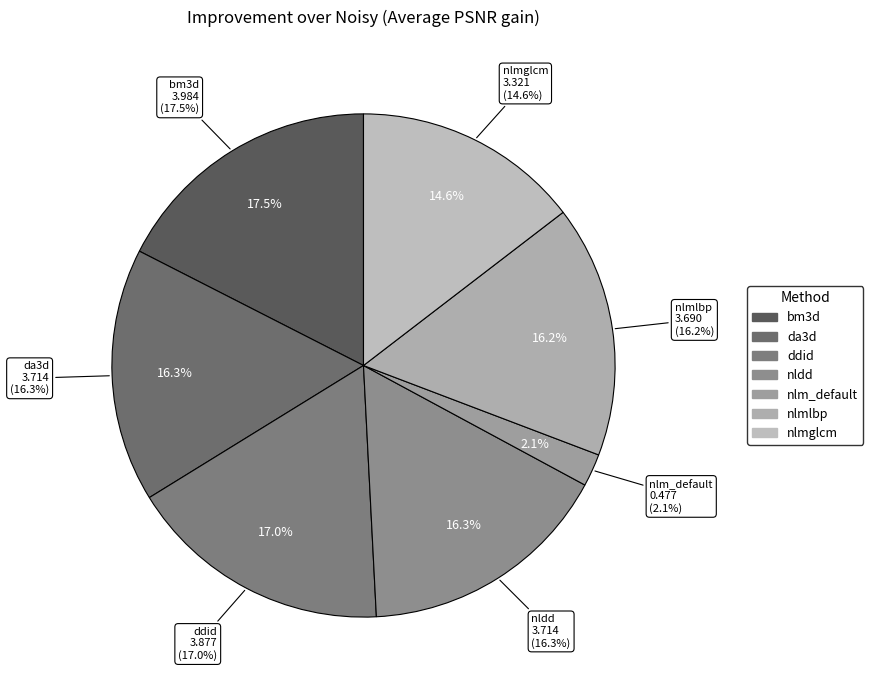

What percentage is NOT represented by da3d?

83.7%